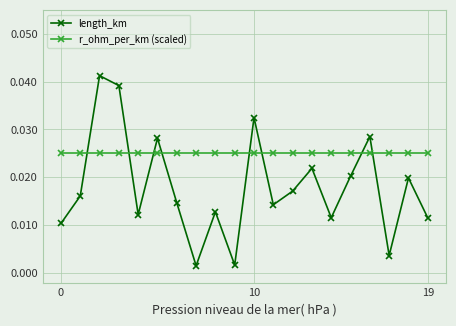

Which series ends up on top after the final intersection of r_ohm_per_km (scaled) and length_km?

r_ohm_per_km (scaled)